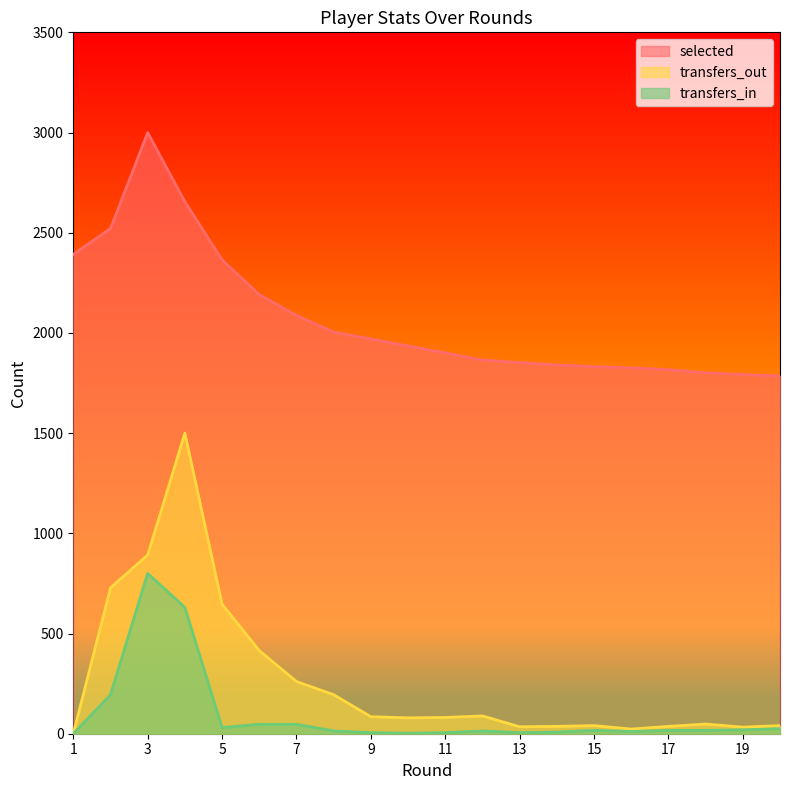

The value of transfers_out at 2 is 727.8. True or false?

True